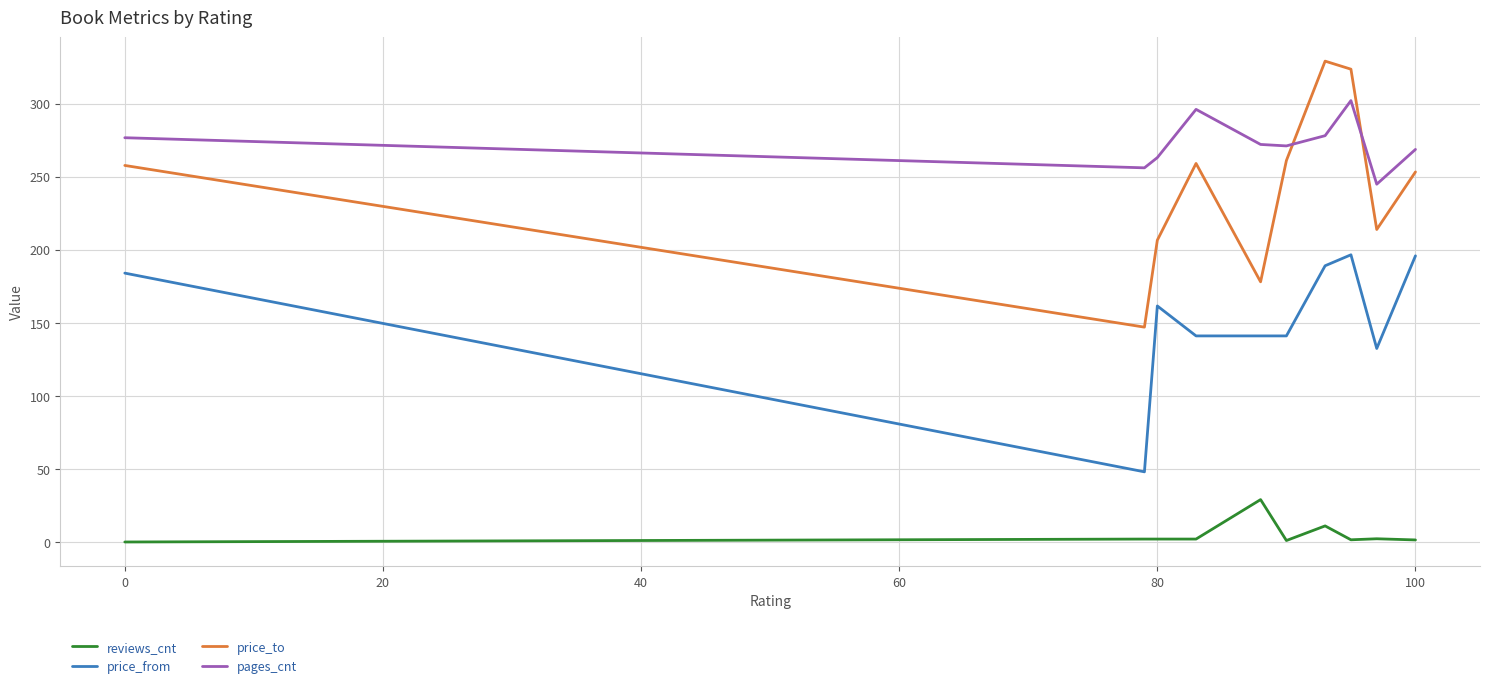

Which series has the largest total across all categories?

pages_cnt